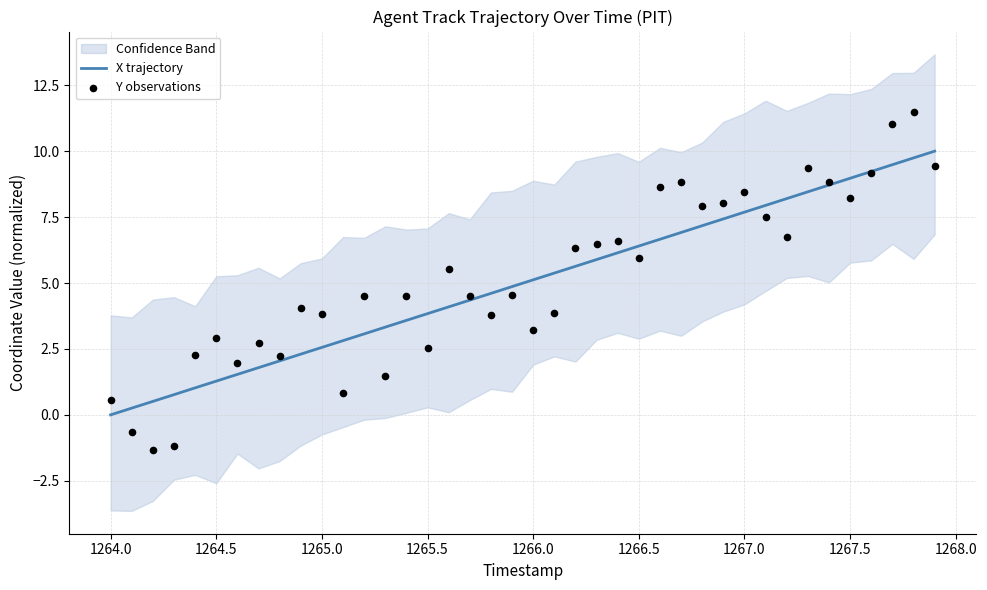

What is the highest value of the X trajectory series?

10.0